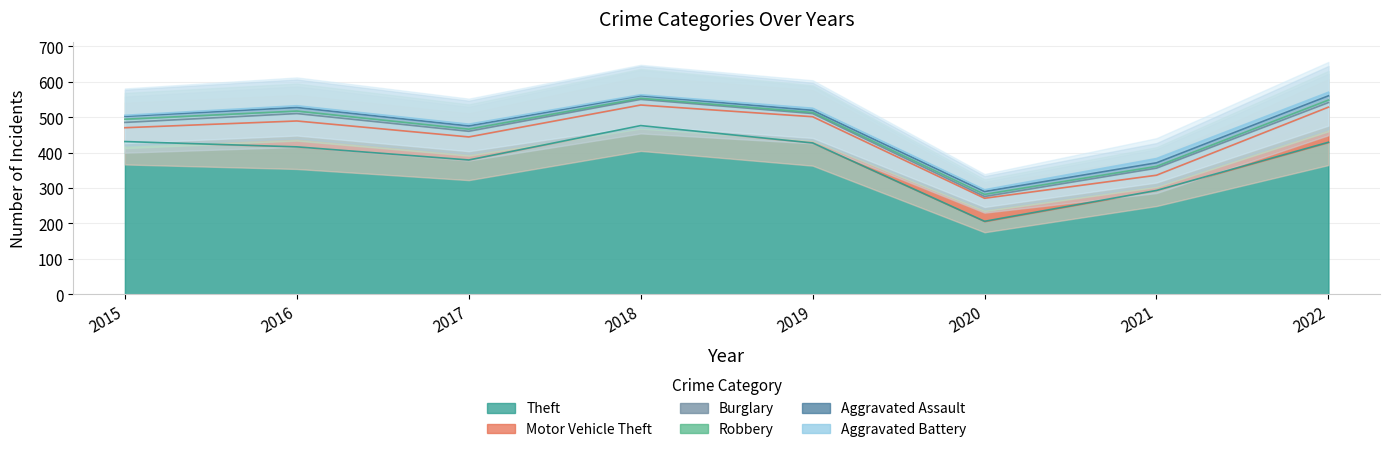

Which series has the largest range (max minus min)?

Theft